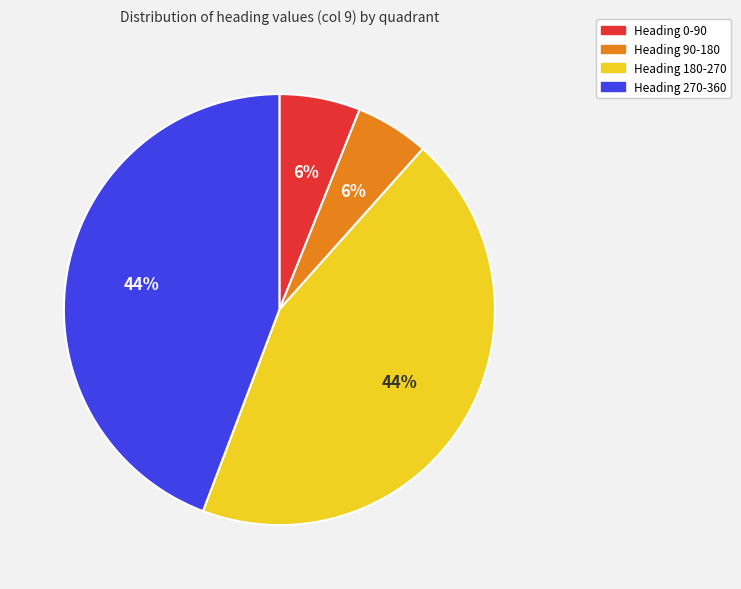

Is there any slice that represents more than half of the pie?

No